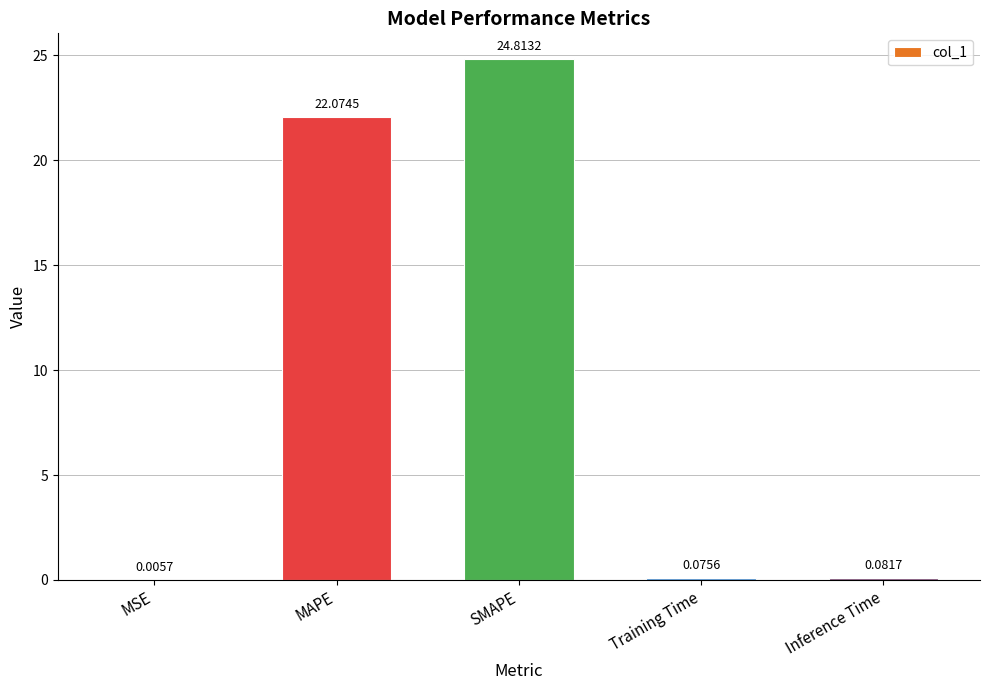

What is the sum of all values?

47.1